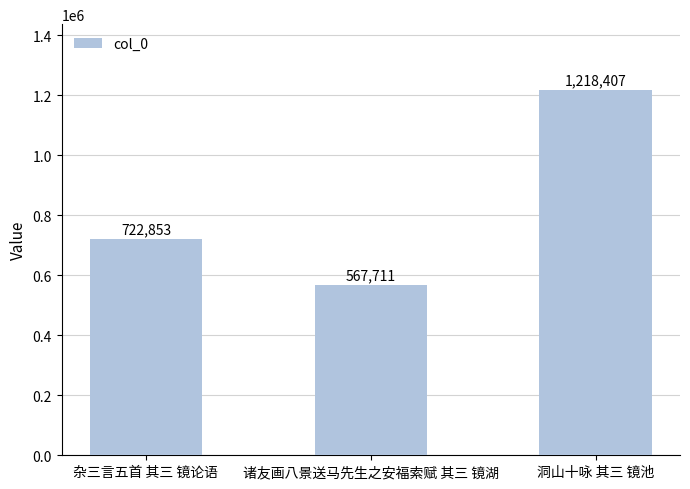

What is the label of the 1st bar from the left?

杂三言五首 其三 镜论语